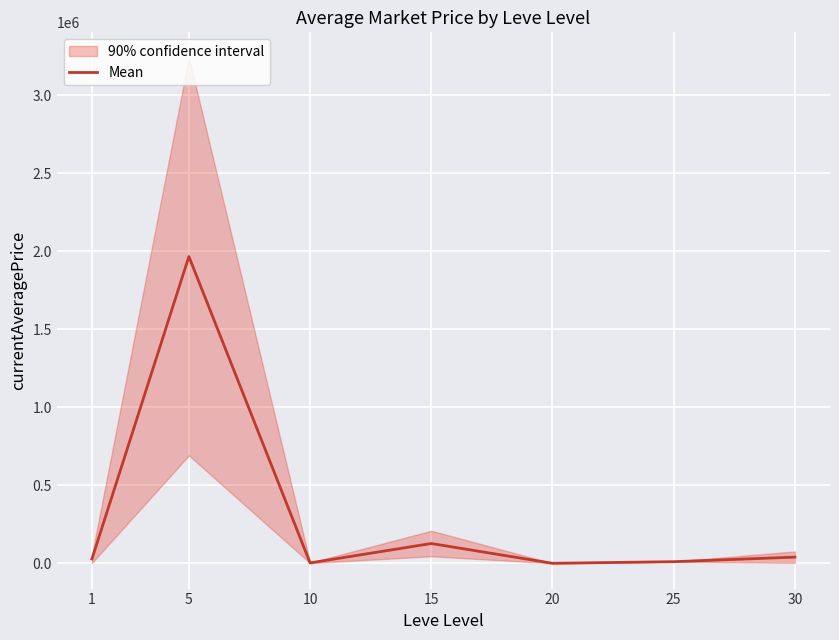

What is the smallest value displayed?

1000.0